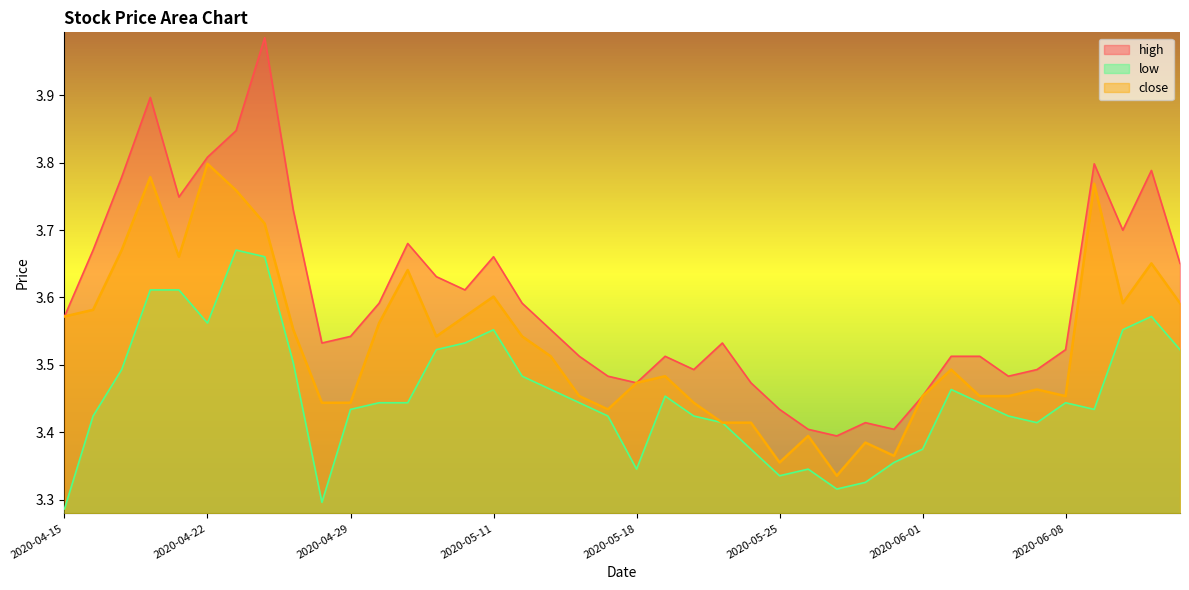

At which category is the sum across all series the highest?

2020-04-24